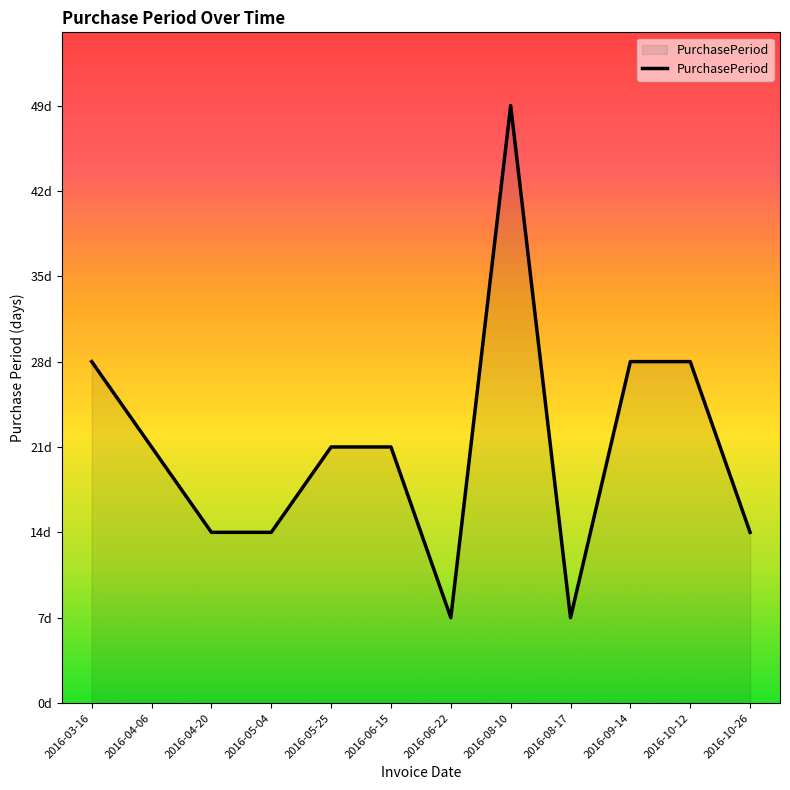

Does the chart have visible grid lines?

No